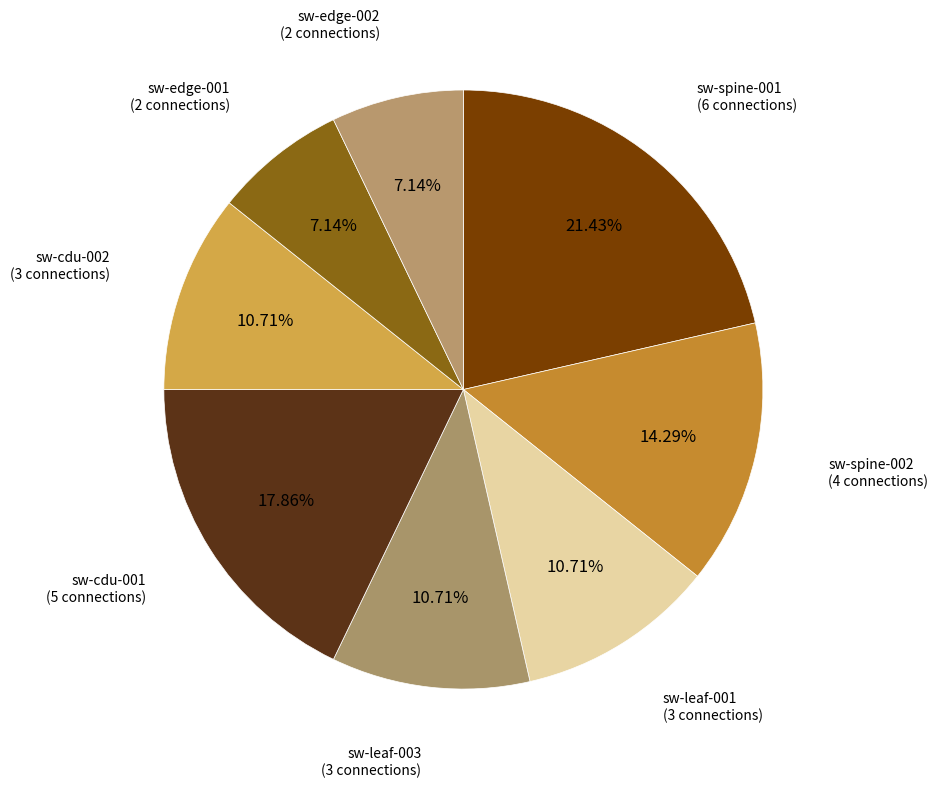

How many slices are in this pie chart?

8